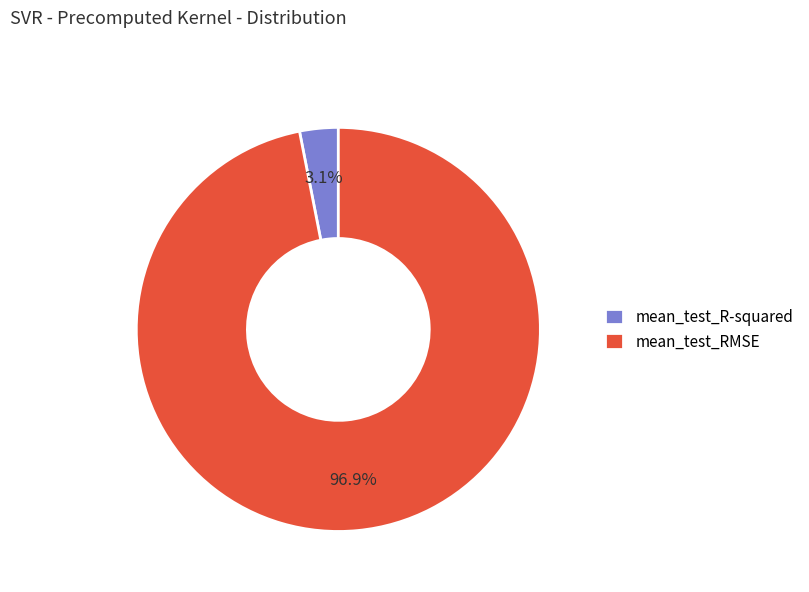

To the nearest percent, what percentage of the pie is mean_test_R-squared?

3%